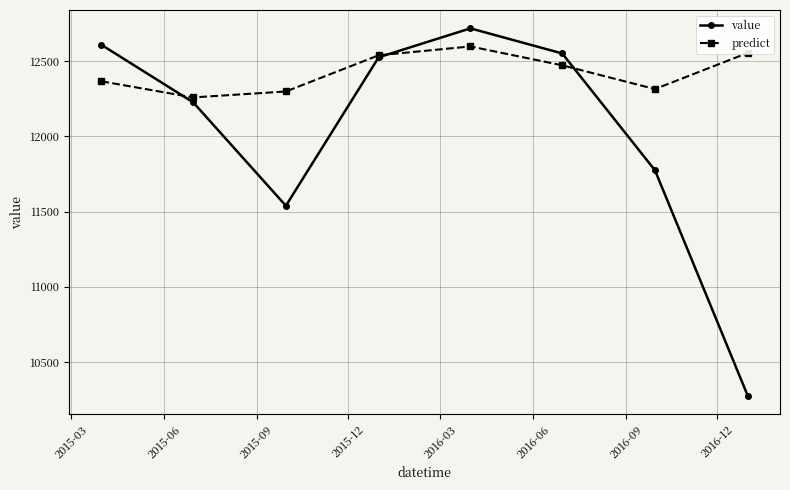

Reading right to left, list all the values displayed in this chart.

value: 10276.9	11775.4	12551.7	12718.3	12526.0	11539.1	12226.8	12609.0
predict: 12554.9	12314.8	12472.7	12598.0	12539.3	12298.8	12259.2	12366.5